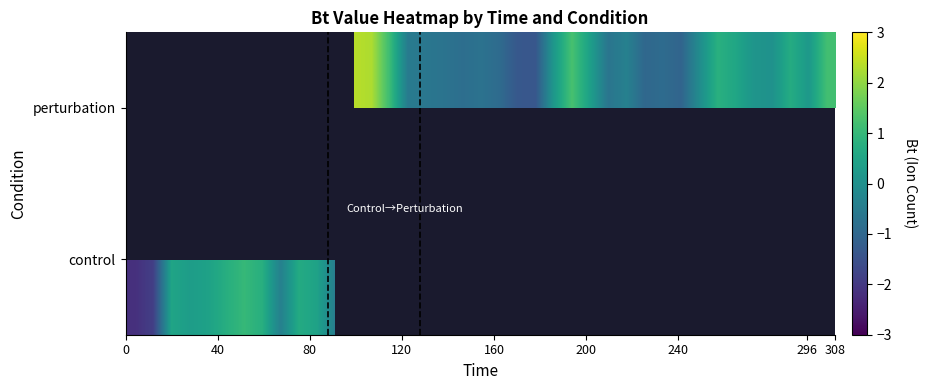

The value of row_1 at 26 is -0.4. True or false?

False